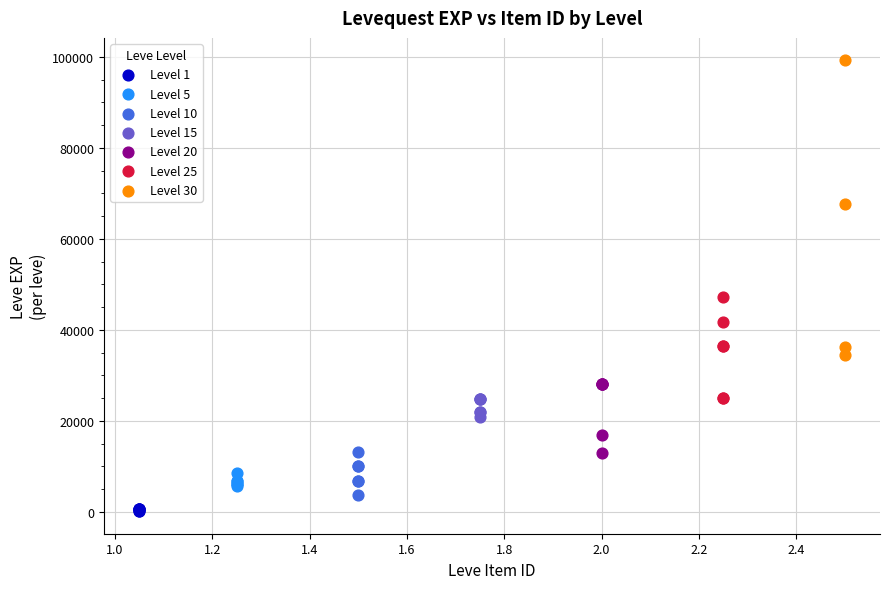

Which series has the largest Y range (max minus min)?

Level 30